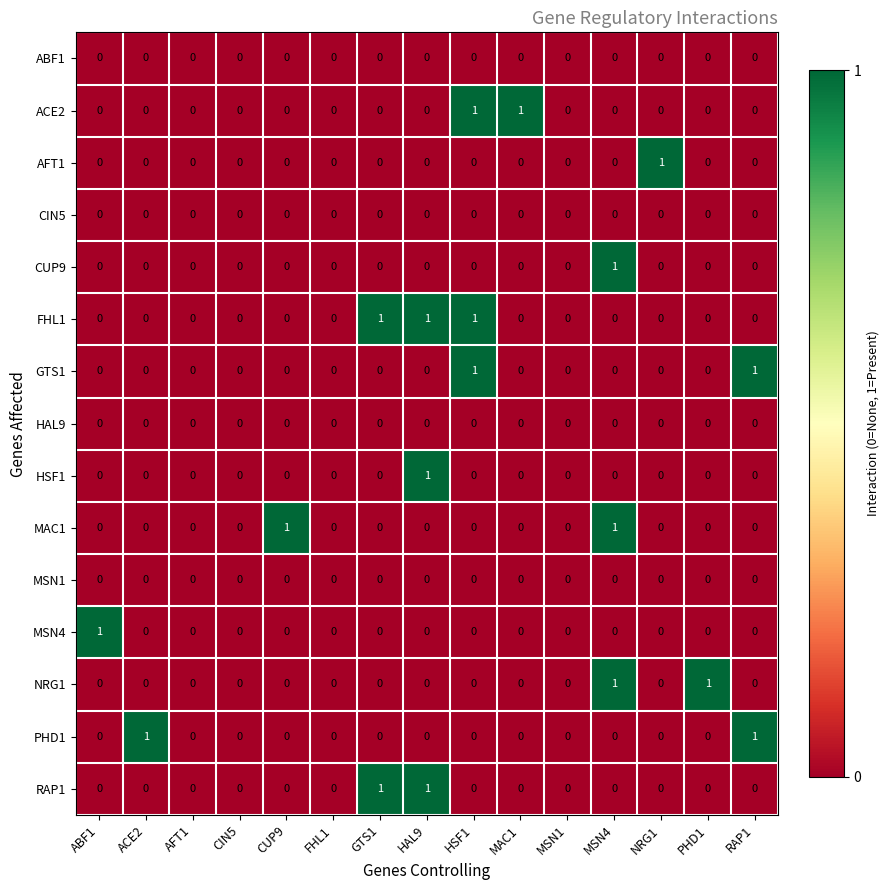

Which series changed the most between ACE2 and FHL1?

PHD1